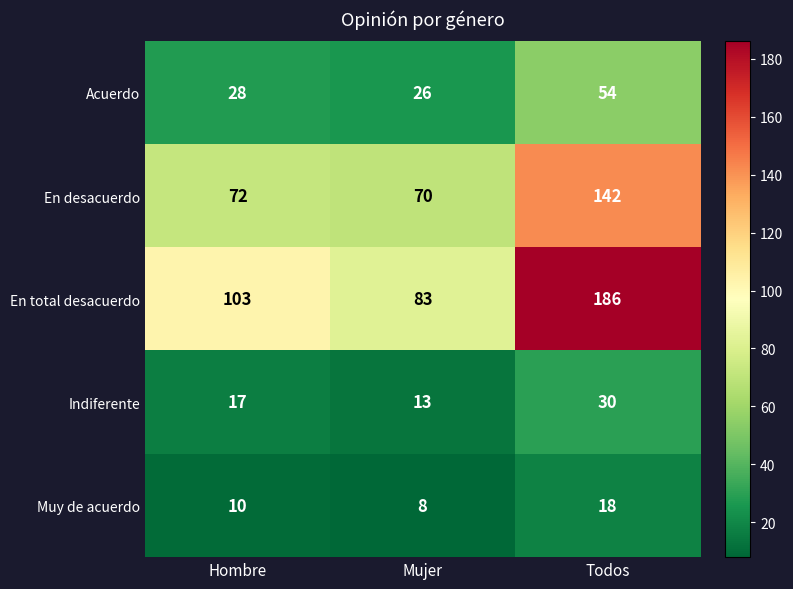

What is the maximum value shown in the chart?

186